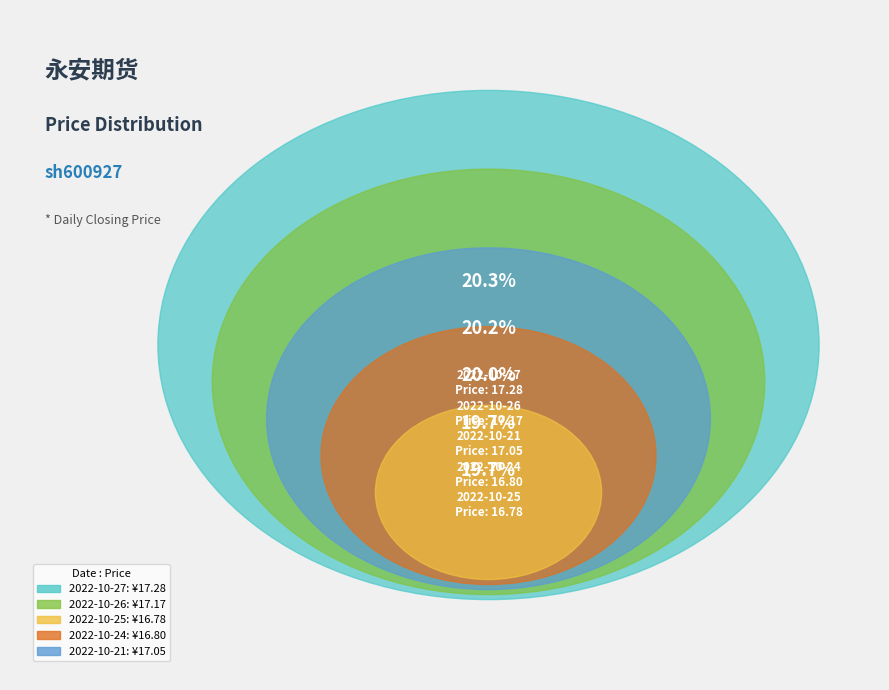

What percentage is the 2022-10-25 slice, to the nearest percent?

20%